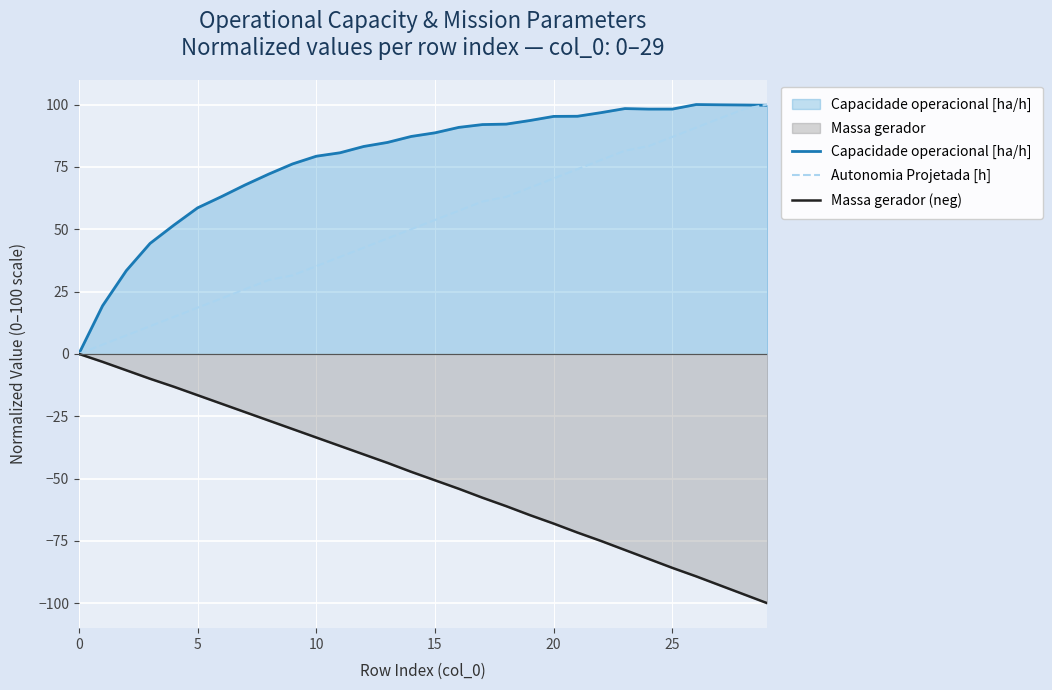

Rank the series at 15 from lowest to highest value.

Massa gerador (neg), Autonomia Projetada [h], Capacidade operacional [ha/h]